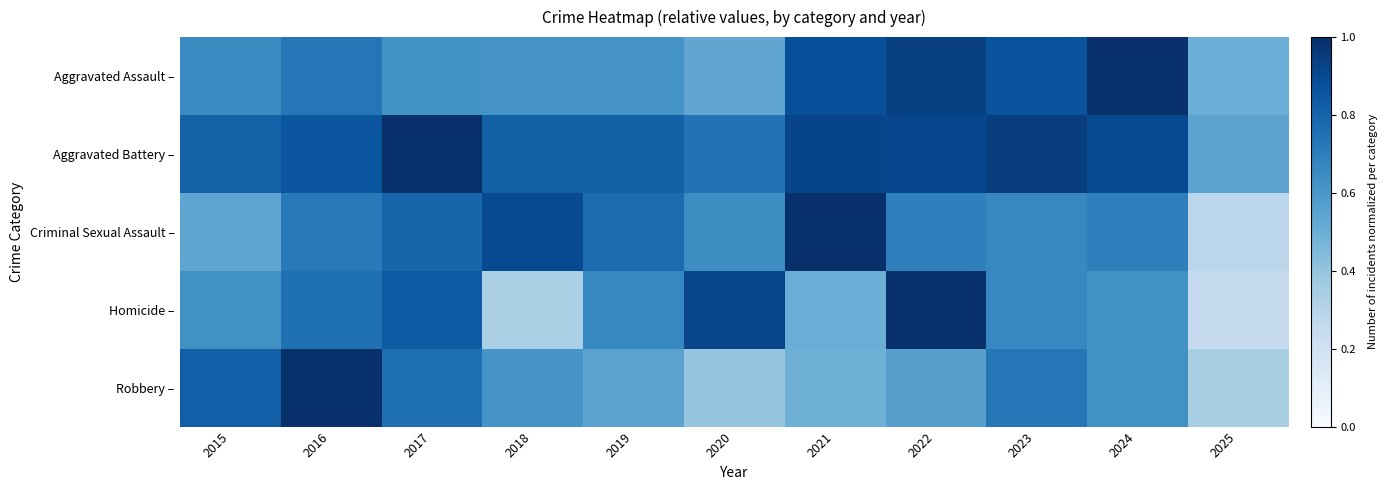

Reading left to right, what are all the values shown in this chart?

Aggravated Assault –: 2015=0.7	2016=0.7	2017=0.6	2018=0.6	2019=0.6	2020=0.5	2021=0.9	2022=0.9	2023=0.9	2024=1.0	2025=0.5
Aggravated Battery –: 2015=0.8	2016=0.9	2017=1.0	2018=0.8	2019=0.8	2020=0.7	2021=0.9	2022=0.9	2023=0.9	2024=0.9	2025=0.5
Criminal Sexual Assault –: 2015=0.5	2016=0.7	2017=0.8	2018=0.9	2019=0.8	2020=0.6	2021=1.0	2022=0.7	2023=0.7	2024=0.7	2025=0.3
Homicide –: 2015=0.6	2016=0.8	2017=0.8	2018=0.3	2019=0.7	2020=0.9	2021=0.5	2022=1.0	2023=0.7	2024=0.6	2025=0.2
Robbery –: 2015=0.8	2016=1.0	2017=0.8	2018=0.6	2019=0.5	2020=0.4	2021=0.5	2022=0.6	2023=0.7	2024=0.6	2025=0.3